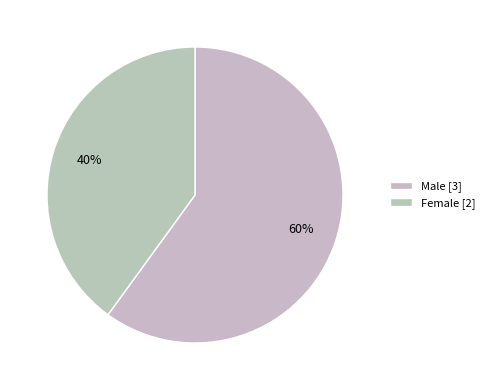

Which slice represents more than half of the pie?

Male